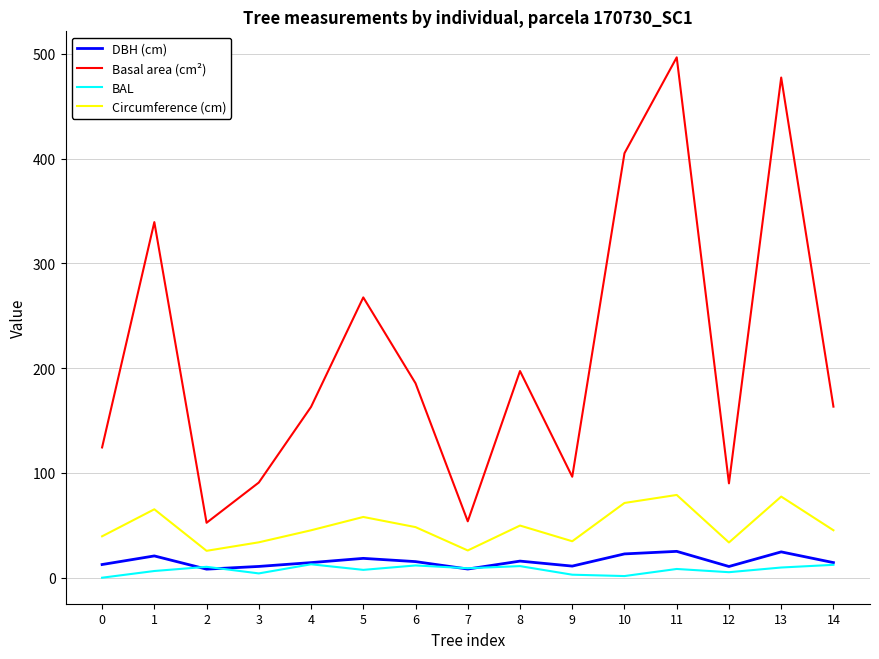

Which series has the widest spread of values?

Basal area (cm²)